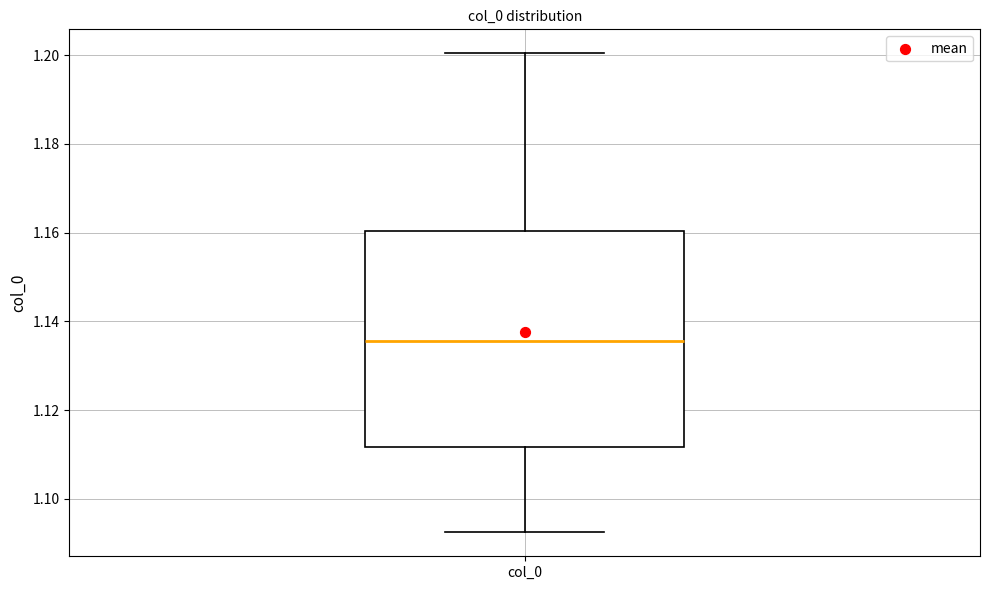

Transcribe this box plot: give where the median line is, the range the box spans, and where the two whiskers end, as read against the y-axis. The values are not printed on the chart, so give them approximately, as read against the axis.

median 1.136, box 1.112 to 1.160, whiskers 1.092 to 1.200